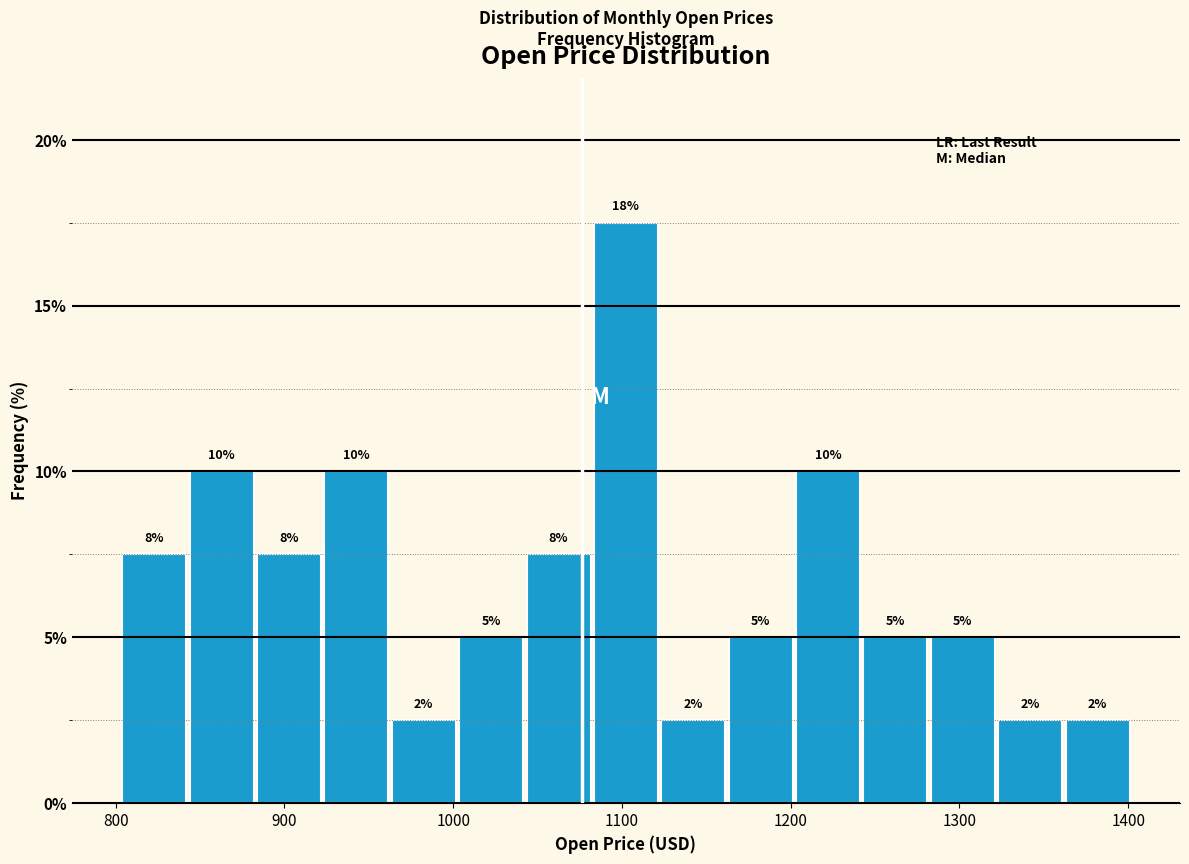

Read against the x-axis, roughly where is the centre of the tallest bar?

1100